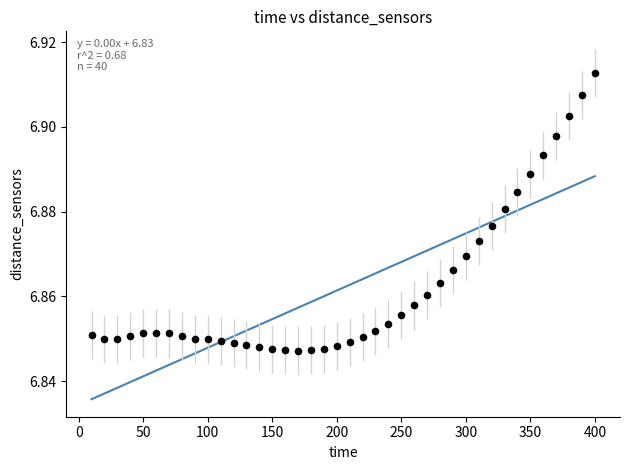

How many data points are displayed?

40